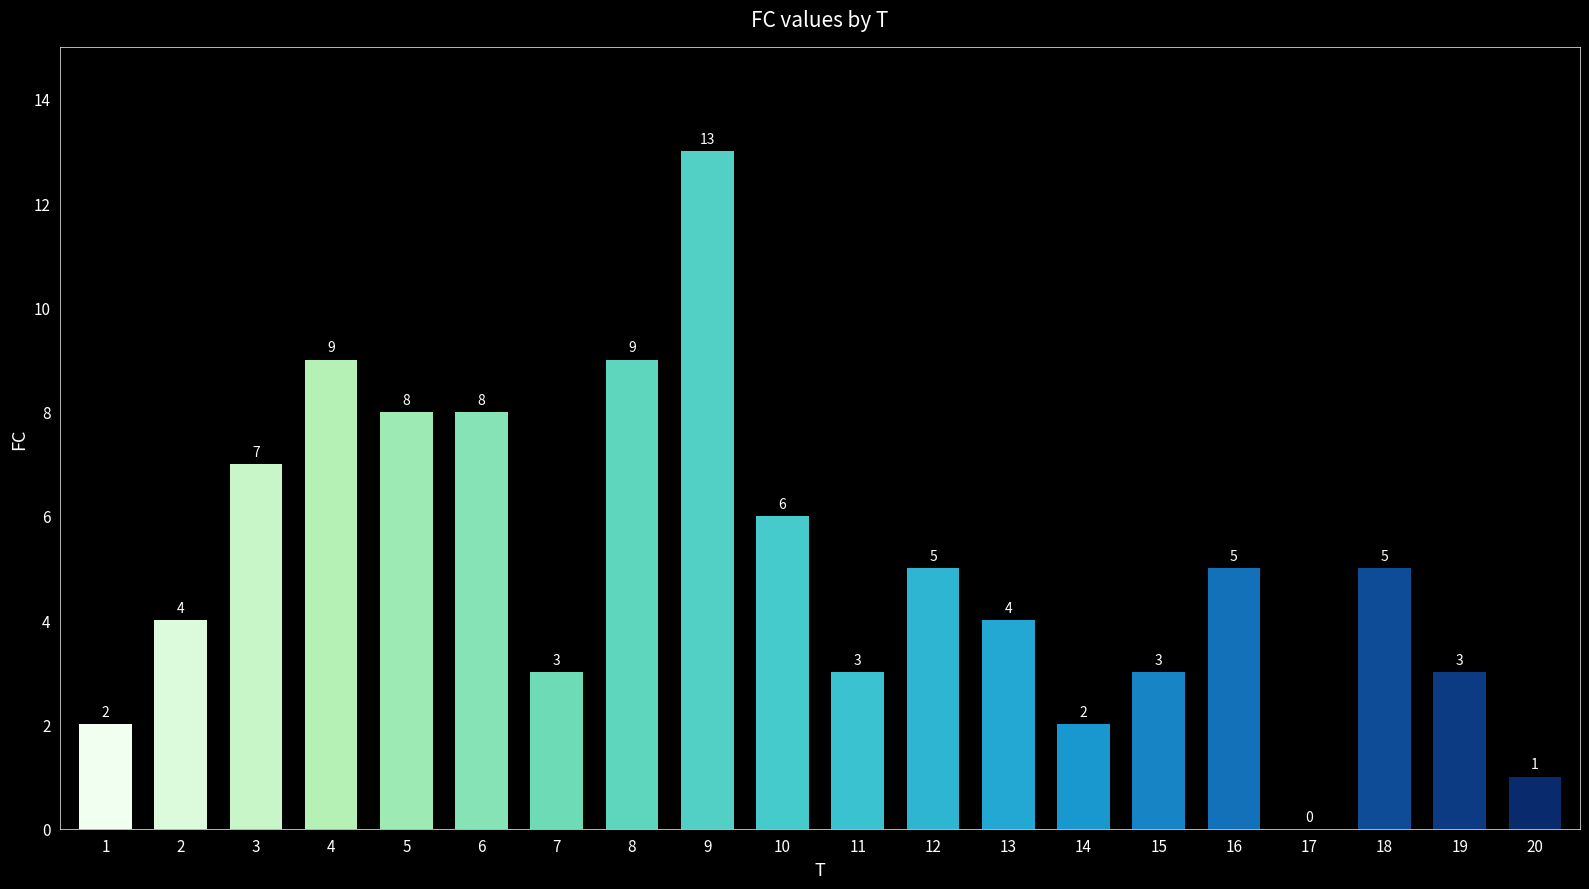

The value at 14 is 1. True or false?

False